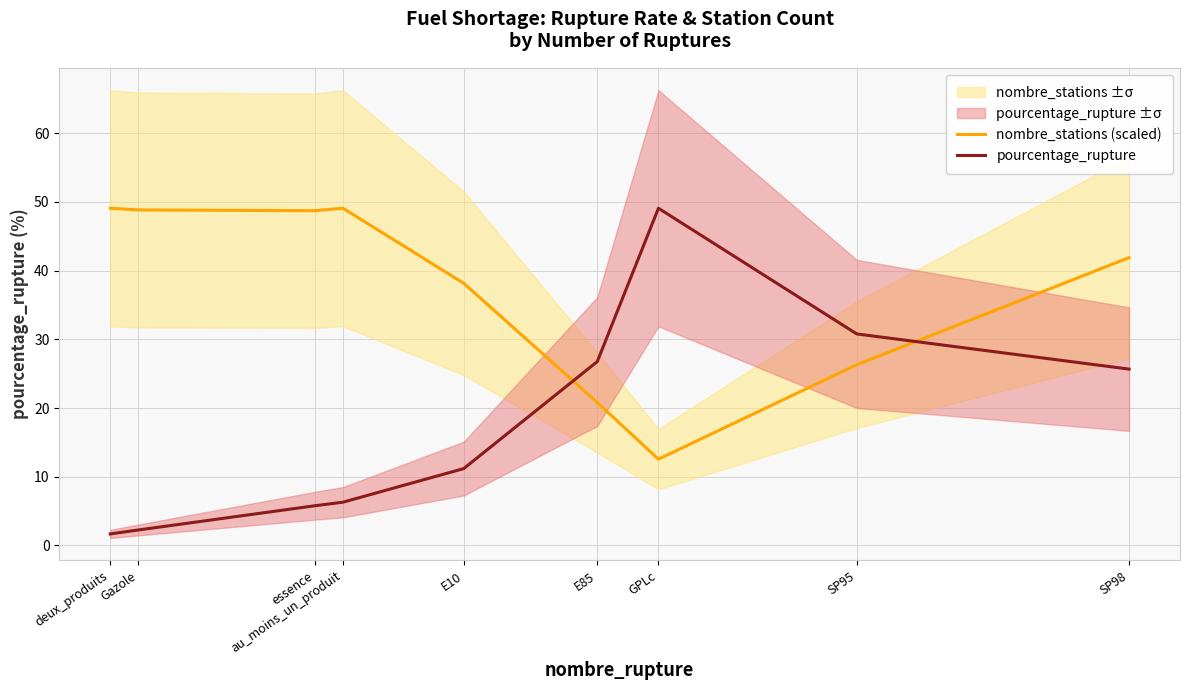

Which series has the widest spread of values?

pourcentage_rupture